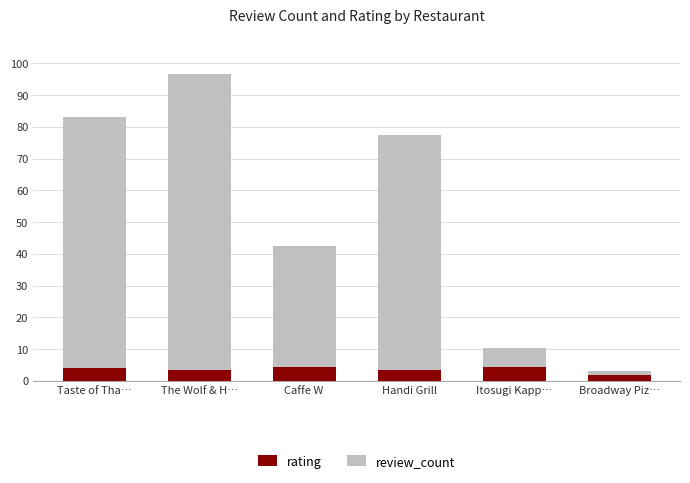

True or false: rating has a value of 4.5 at Itosugi Kapp….

True